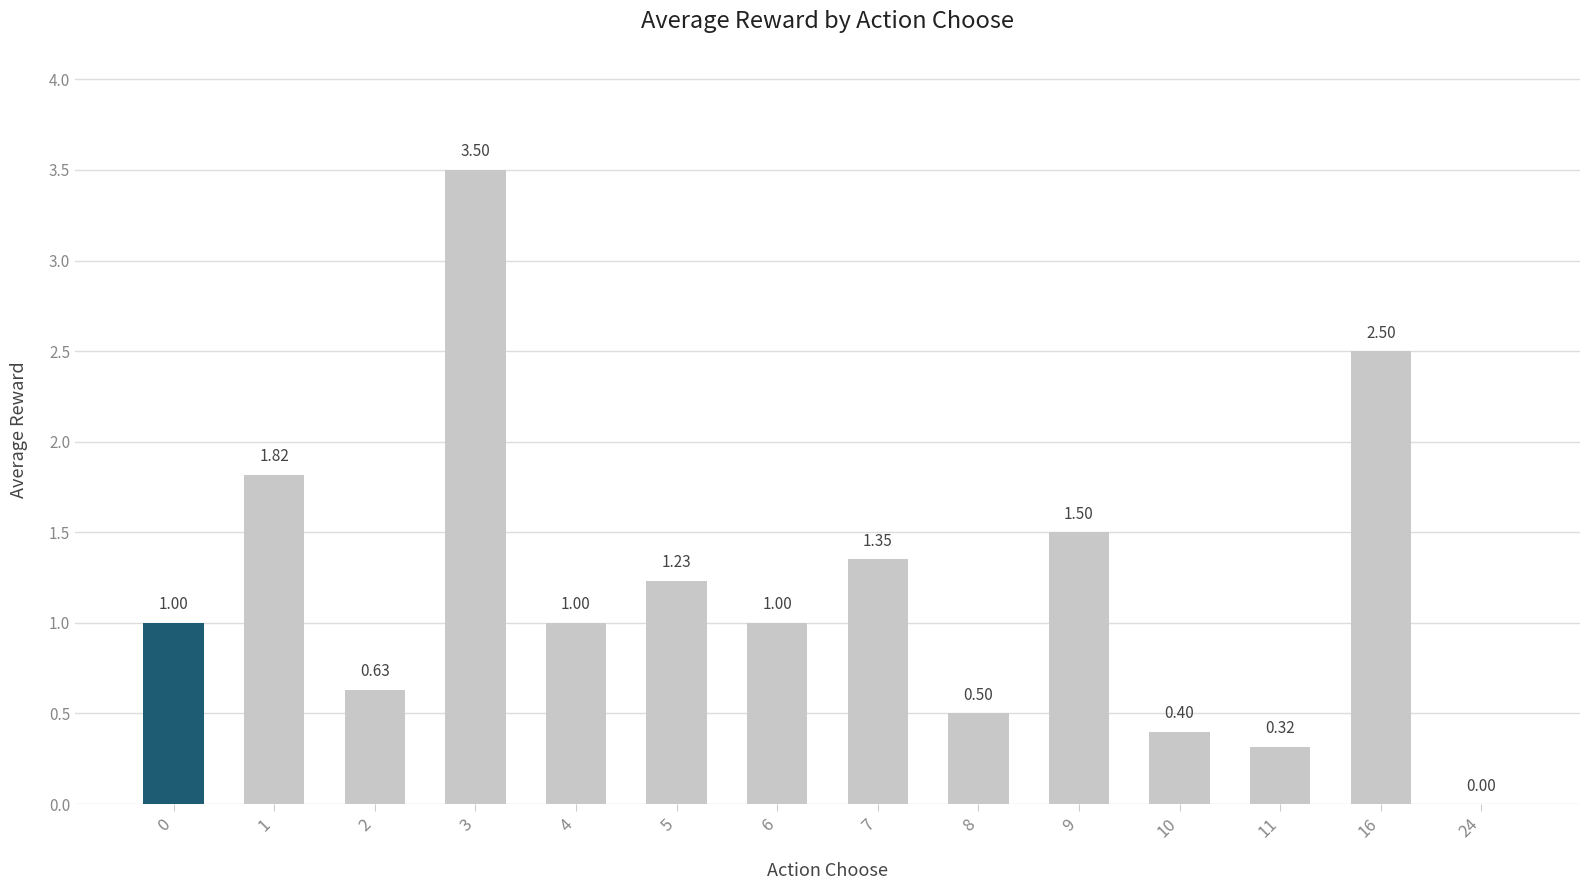

What value does the data have at 9?

1.5